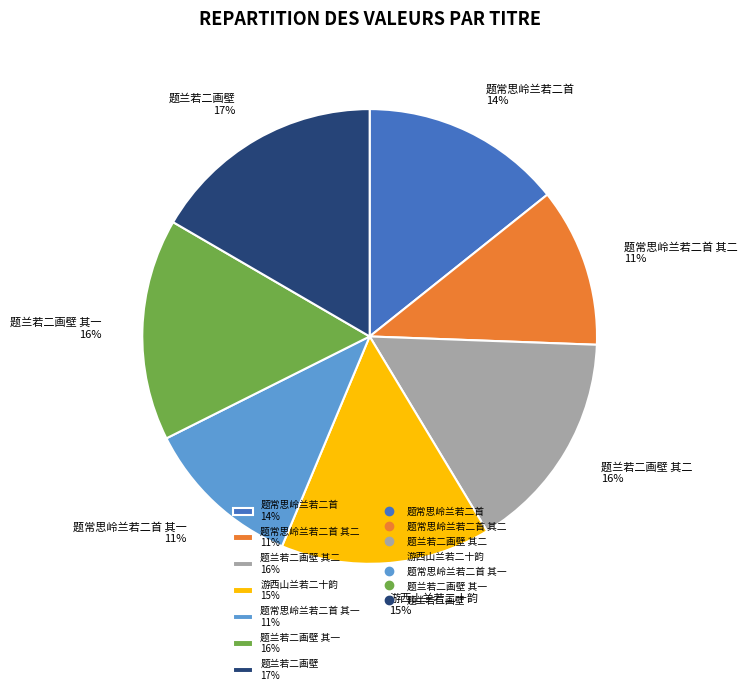

To the nearest percent, what portion does 题兰若二画壁 其一 16% represent?

16%